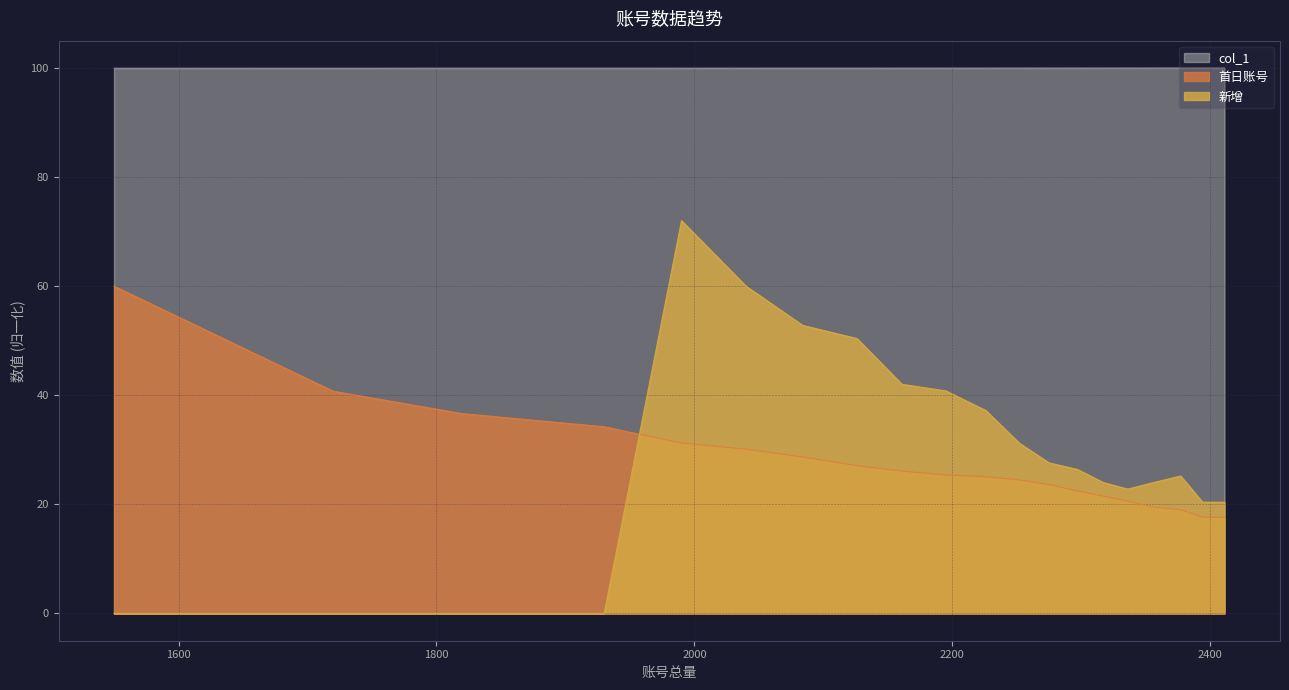

Which series has the largest total across all categories?

col_1